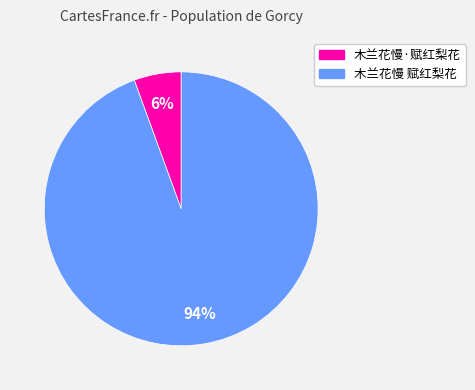

True or false: 木兰花慢·赋红梨花 accounts for 14% of the total.

False